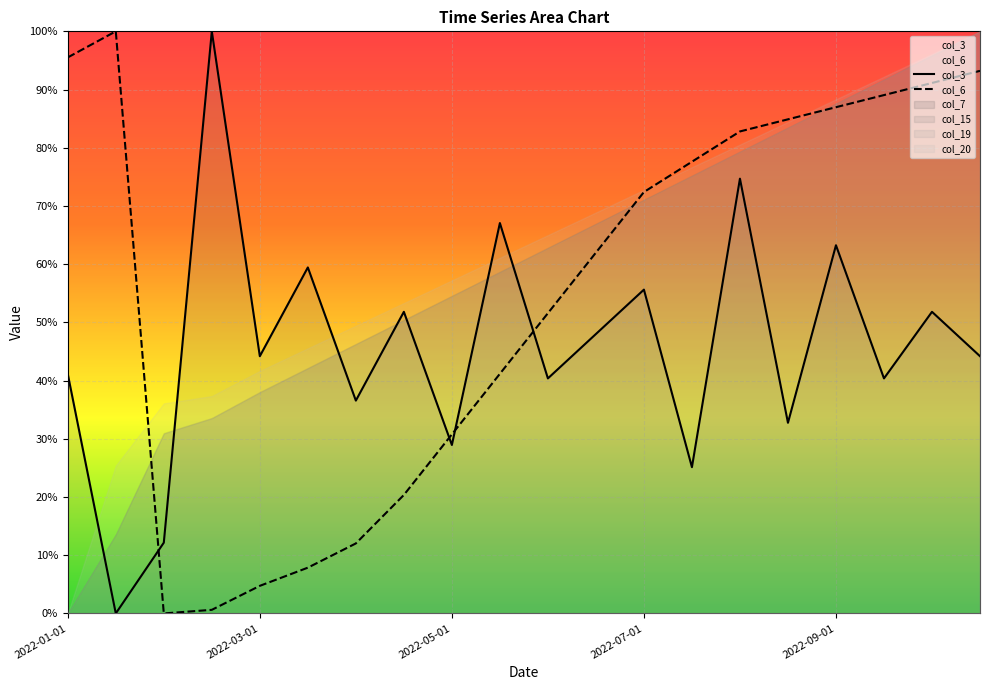

At 11, list the series in order from smallest to largest.

col_3, col_6